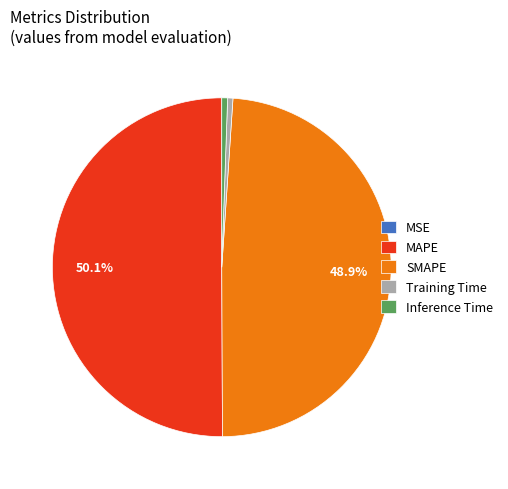

What is the total percentage of SMAPE and MAPE?

98.9%